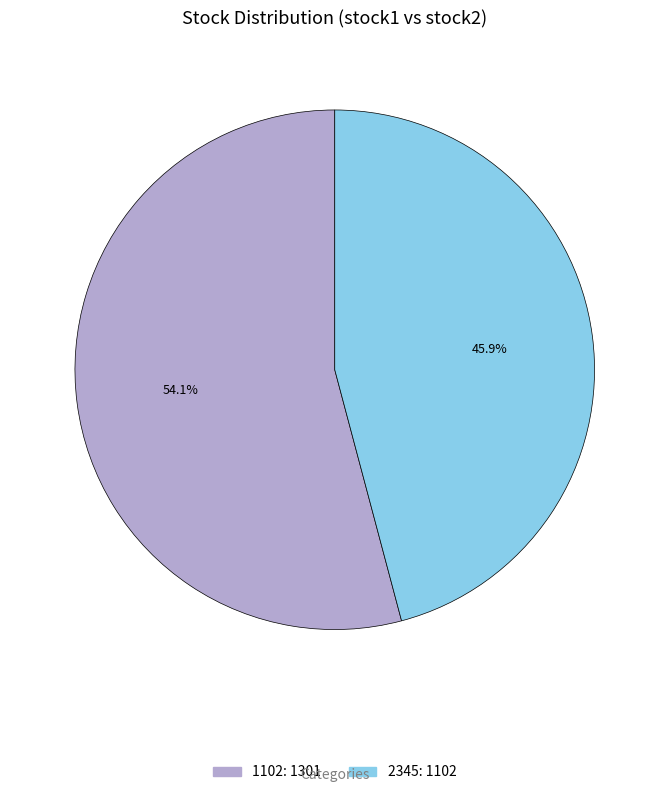

To the nearest percent, what is the combined percentage of 2345 and 1102?

100%